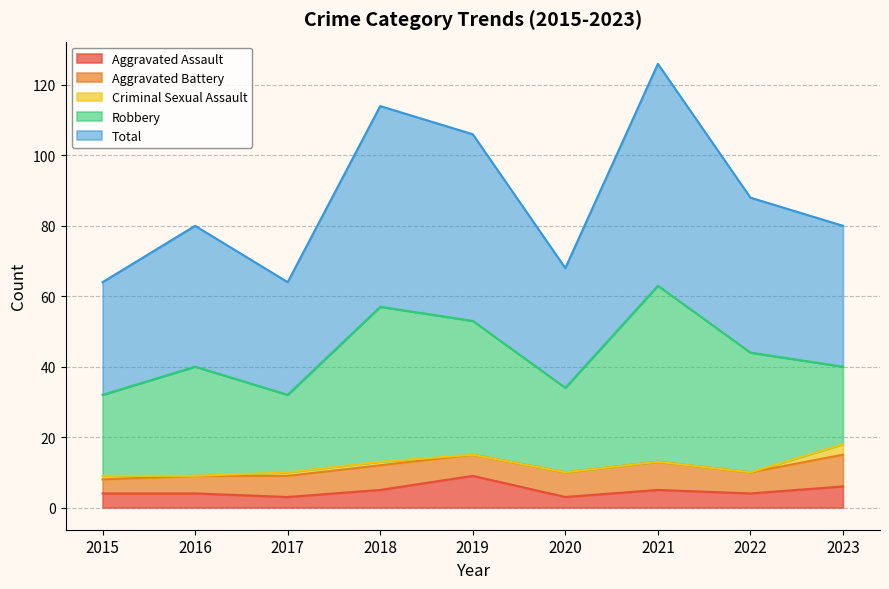

List the series in order of their peak value, lowest first.

Criminal Sexual Assault, Aggravated Assault, Aggravated Battery, Robbery, Total